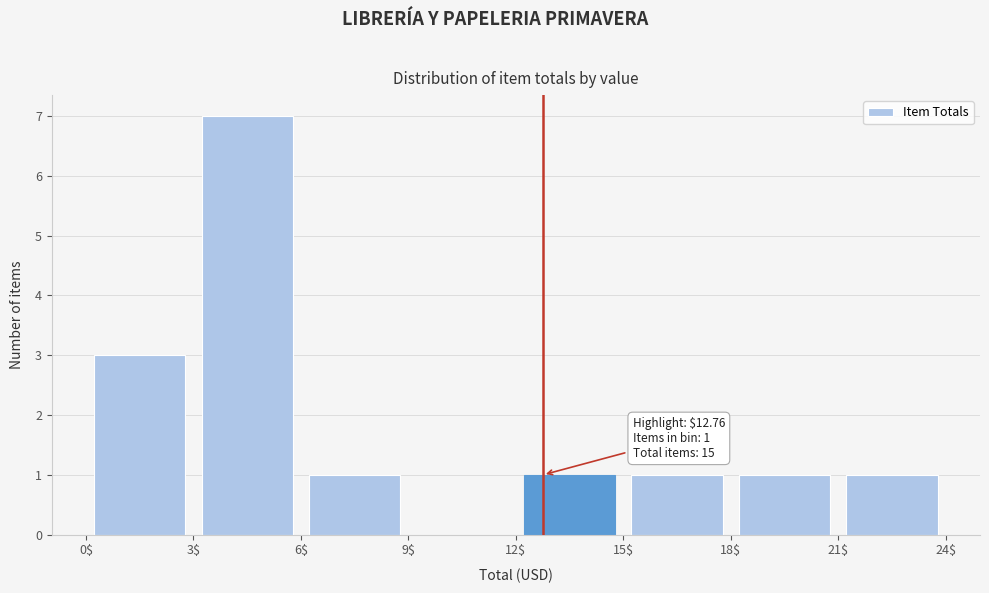

Over which range of the x-axis is the bar tallest?

3$ to 6$